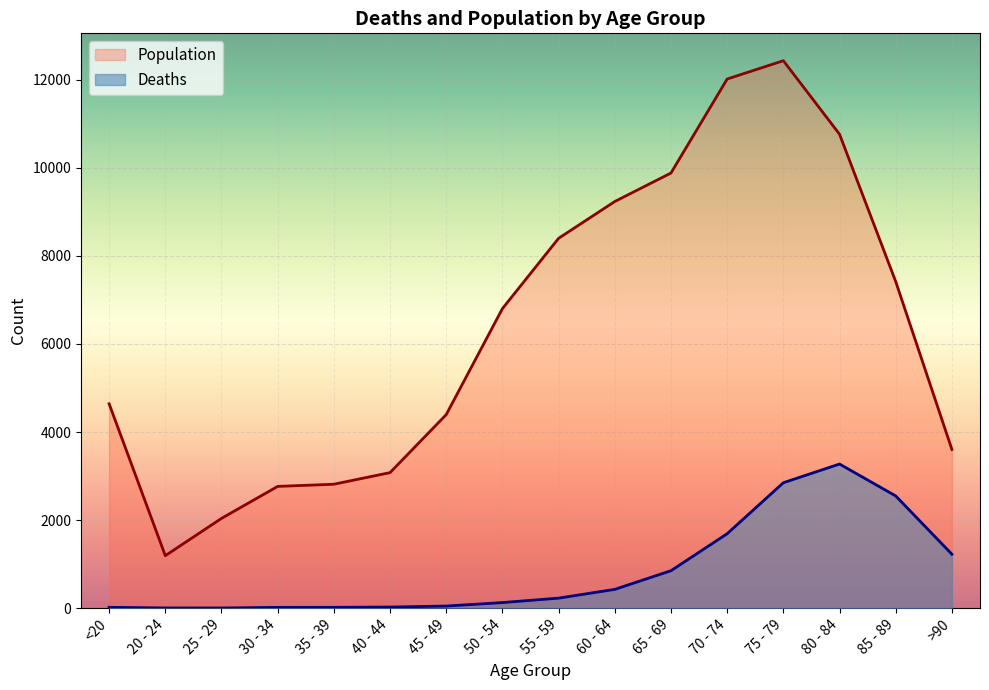

Rank the series at 50 - 54 from highest to lowest value.

Population, Deaths